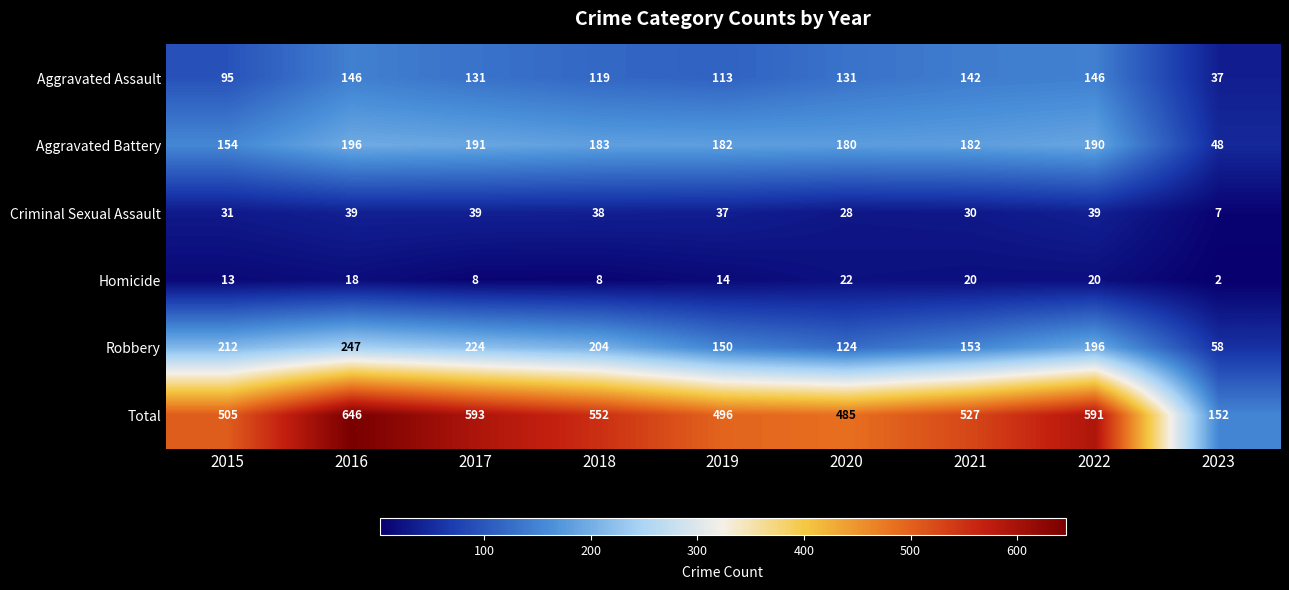

At which label is Aggravated Battery closest to 122?

2015